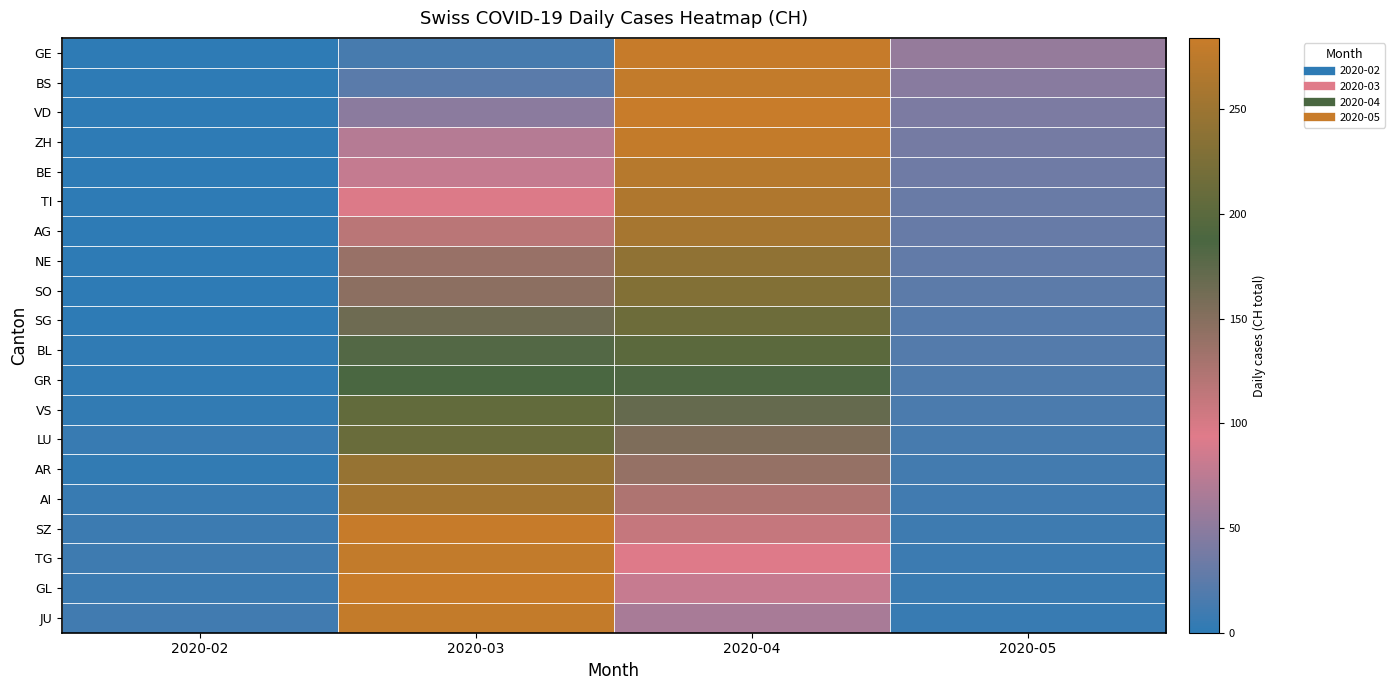

Reading left to right, extract all data points from this chart.

GE: 2020-02=0	2020-03=14	2020-04=282	2020-05=55
BS: 2020-02=0	2020-03=24	2020-04=279	2020-05=48
VD: 2020-02=0	2020-03=49	2020-04=284	2020-05=42
ZH: 2020-02=0	2020-03=72	2020-04=280	2020-05=38
BE: 2020-02=0	2020-03=79	2020-04=270	2020-05=35
TI: 2020-02=0	2020-03=96	2020-04=265	2020-05=32
AG: 2020-02=0	2020-03=117	2020-04=258	2020-05=30
NE: 2020-02=0	2020-03=138	2020-04=241	2020-05=28
SO: 2020-02=0	2020-03=146	2020-04=230	2020-05=25
SG: 2020-02=0	2020-03=165	2020-04=215	2020-05=22
BL: 2020-02=2	2020-03=181	2020-04=200	2020-05=20
GR: 2020-02=2	2020-03=187	2020-04=185	2020-05=18
VS: 2020-02=3	2020-03=206	2020-04=170	2020-05=16
LU: 2020-02=6	2020-03=211	2020-04=155	2020-05=14
AR: 2020-02=3	2020-03=246	2020-04=140	2020-05=12
AI: 2020-02=6	2020-03=256	2020-04=125	2020-05=10
SZ: 2020-02=8	2020-03=282	2020-04=110	2020-05=9
TG: 2020-02=9	2020-03=279	2020-04=95	2020-05=8
GL: 2020-02=8	2020-03=284	2020-04=80	2020-05=7
JU: 2020-02=11	2020-03=280	2020-04=65	2020-05=6